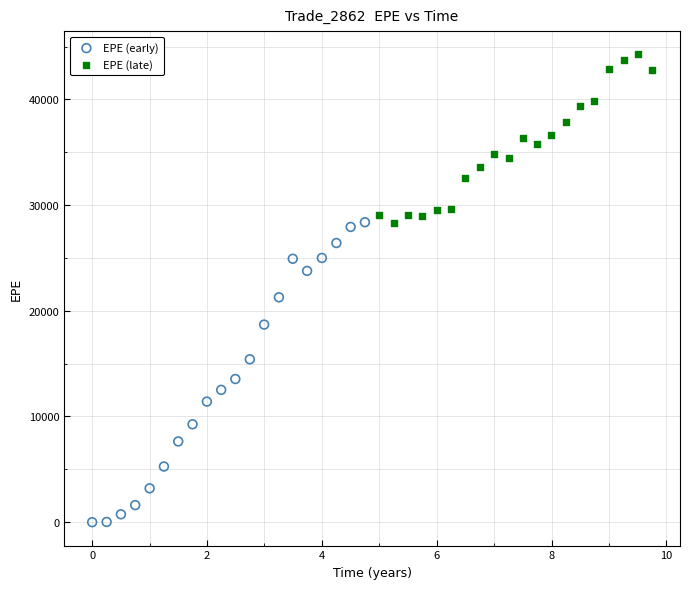

Which series has the widest spread of Y values?

EPE (early)